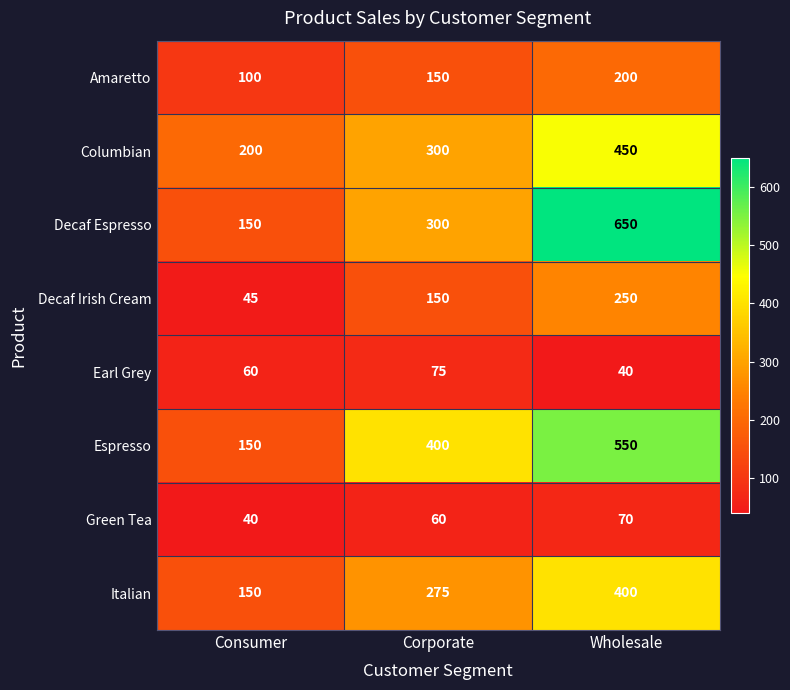

At which label is Italian closest to 275?

Corporate